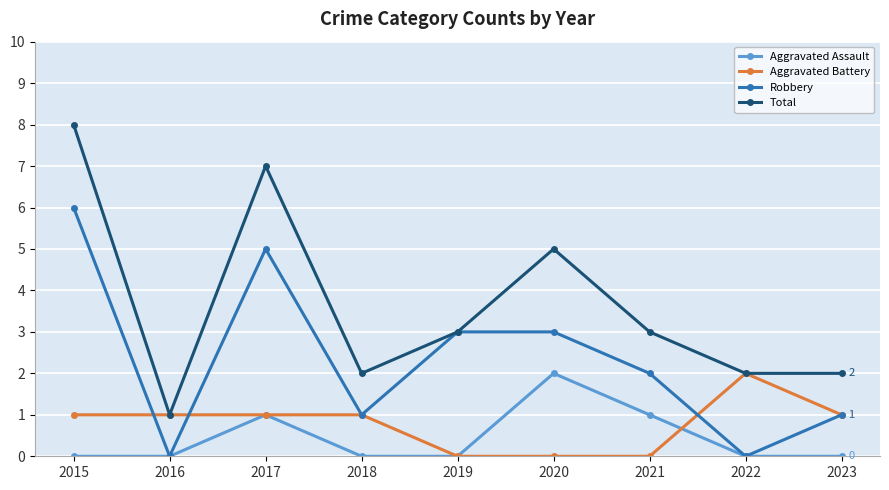

What is the value of the Aggravated Battery point at the 4th from the left?

1